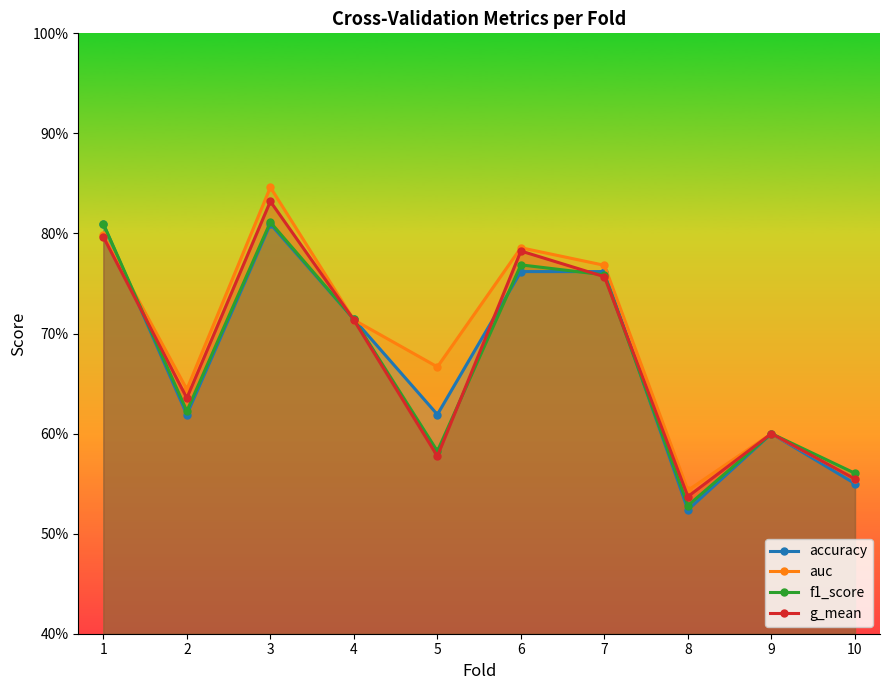

Reading left to right, transcribe all the data shown in this chart.

accuracy: 1=0.8	2=0.6	3=0.8	4=0.7	5=0.6	6=0.8	7=0.8	8=0.5	9=0.6	10=0.6
auc: 1=0.8	2=0.6	3=0.8	4=0.7	5=0.7	6=0.8	7=0.8	8=0.5	9=0.6	10=0.6
f1_score: 1=0.8	2=0.6	3=0.8	4=0.7	5=0.6	6=0.8	7=0.8	8=0.5	9=0.6	10=0.6
g_mean: 1=0.8	2=0.6	3=0.8	4=0.7	5=0.6	6=0.8	7=0.8	8=0.5	9=0.6	10=0.6